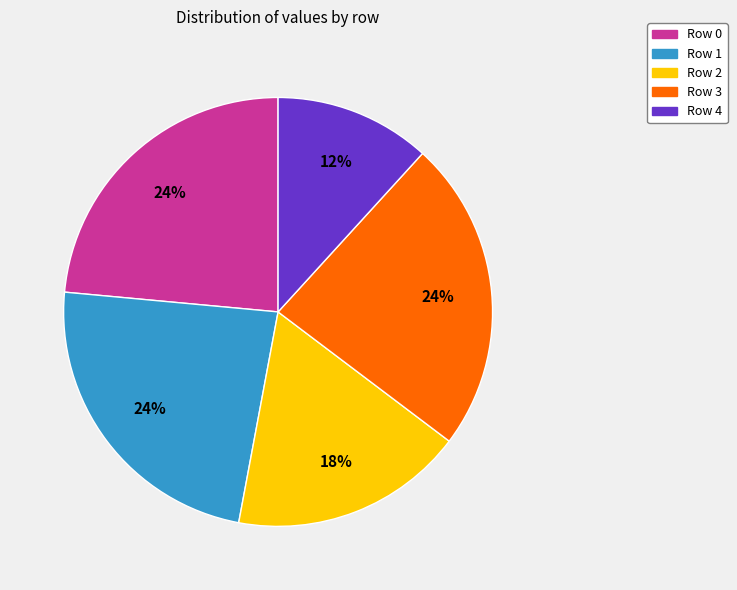

Count the number of slices in the pie.

5